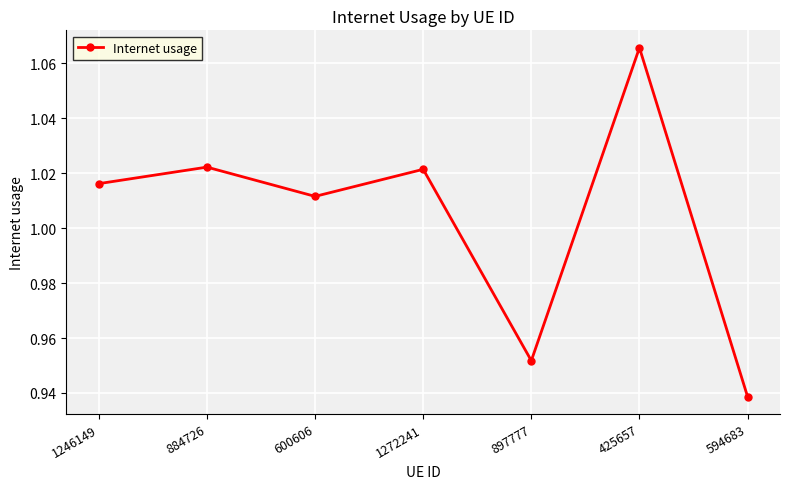

At which category does the data reach its first local peak?

884726